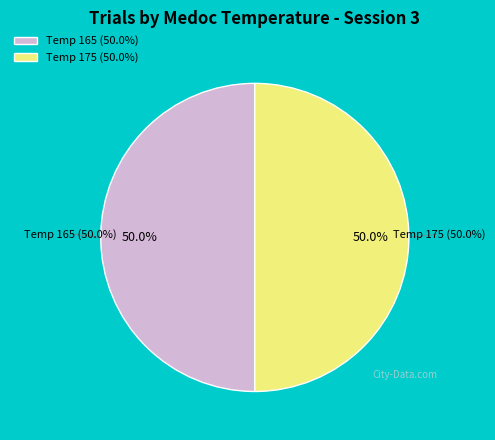

Rank the categories by value from highest to lowest.

175, 165